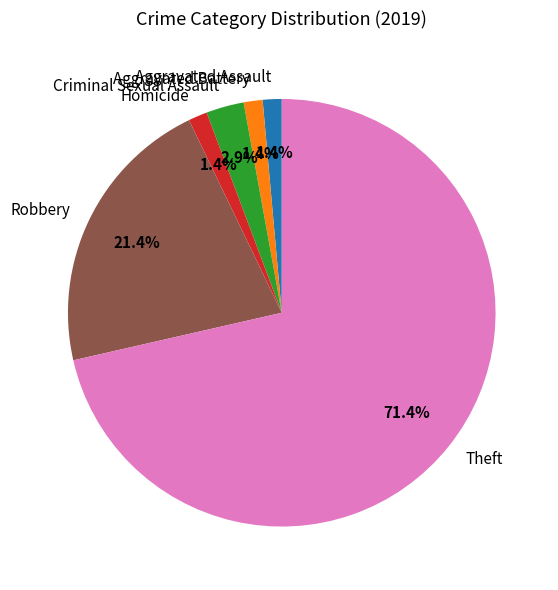

Is there a majority slice in this chart?

Yes